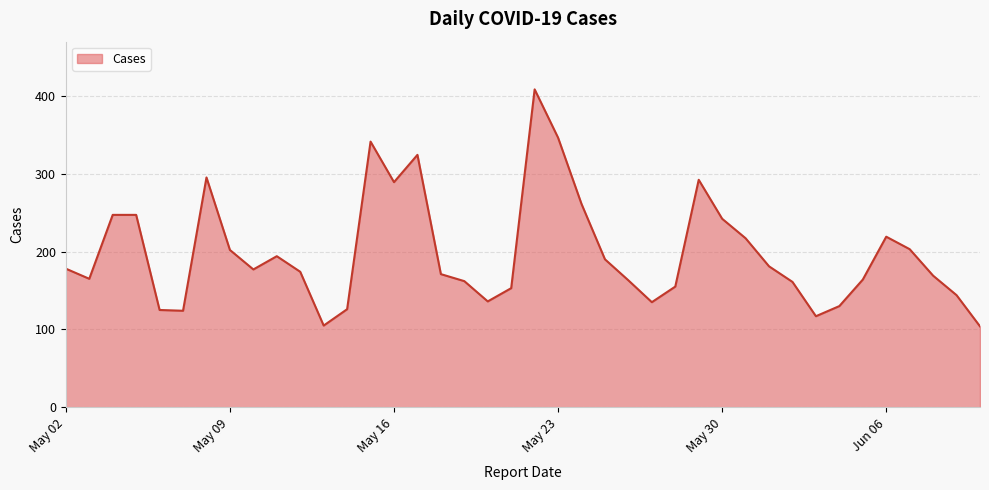

What is the difference between the second highest and minimum values?

242